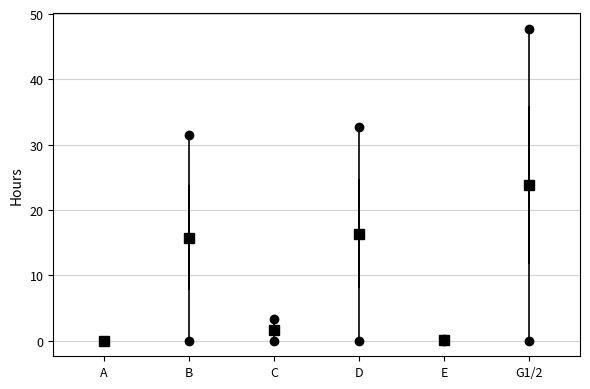

Which box is the tallest, from its lower edge to its upper edge?

G1/2